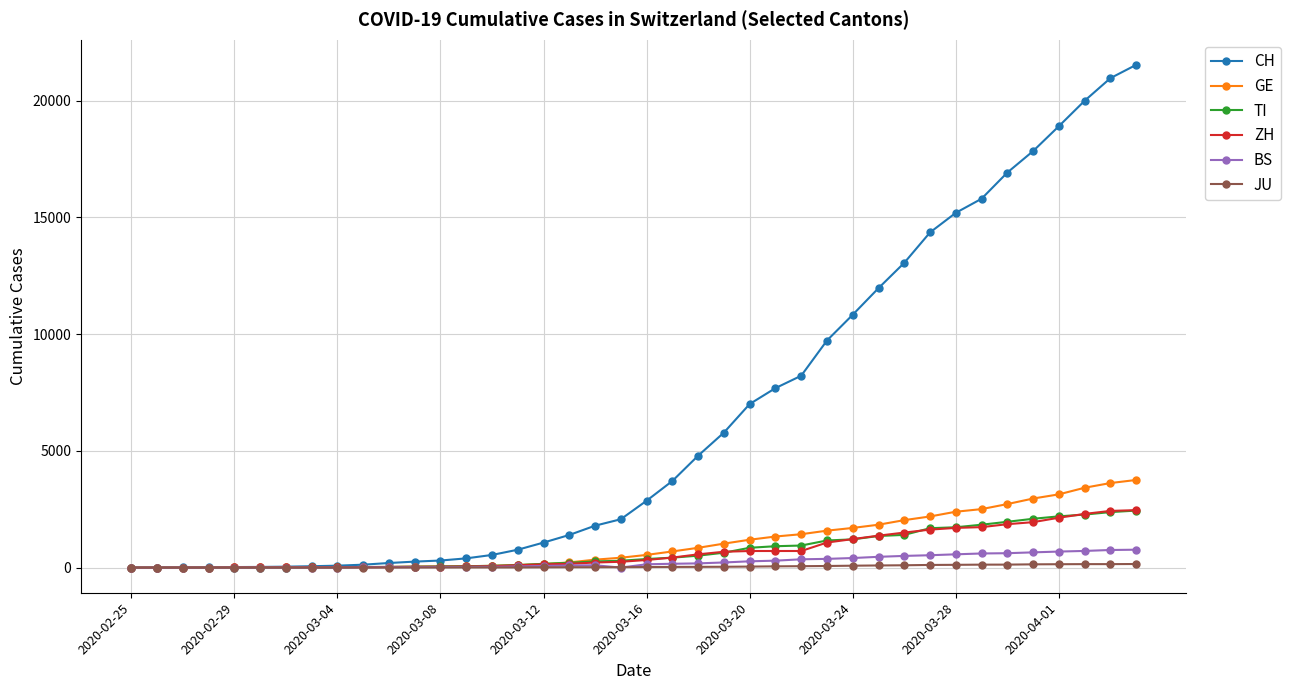

Which series has the largest range (max minus min)?

CH